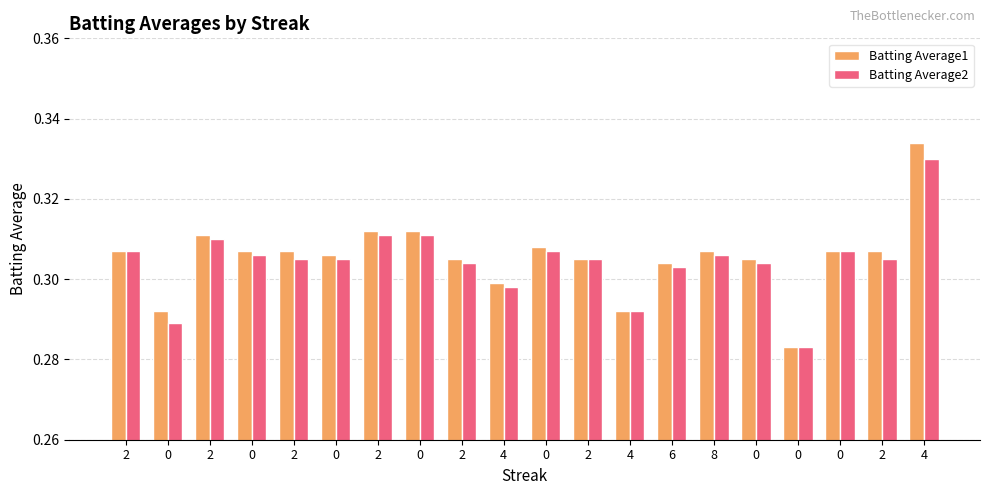

What is the sum of all Batting Average2 values?

6.1